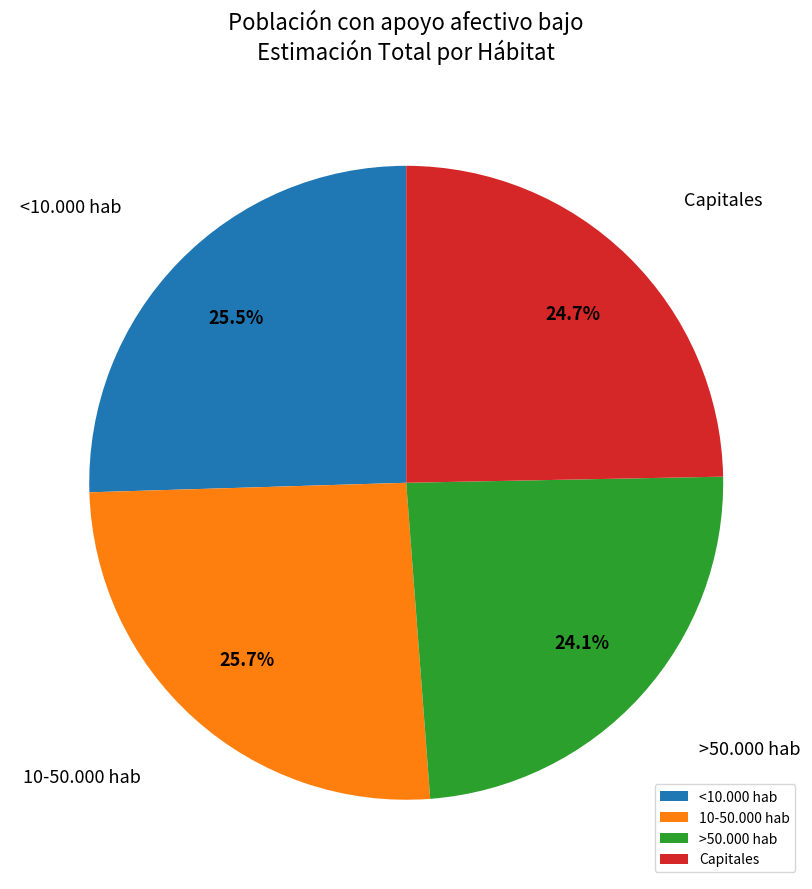

To the nearest percent, what is the difference between the <10.000 hab and >50.000 hab slice percentages?

1%